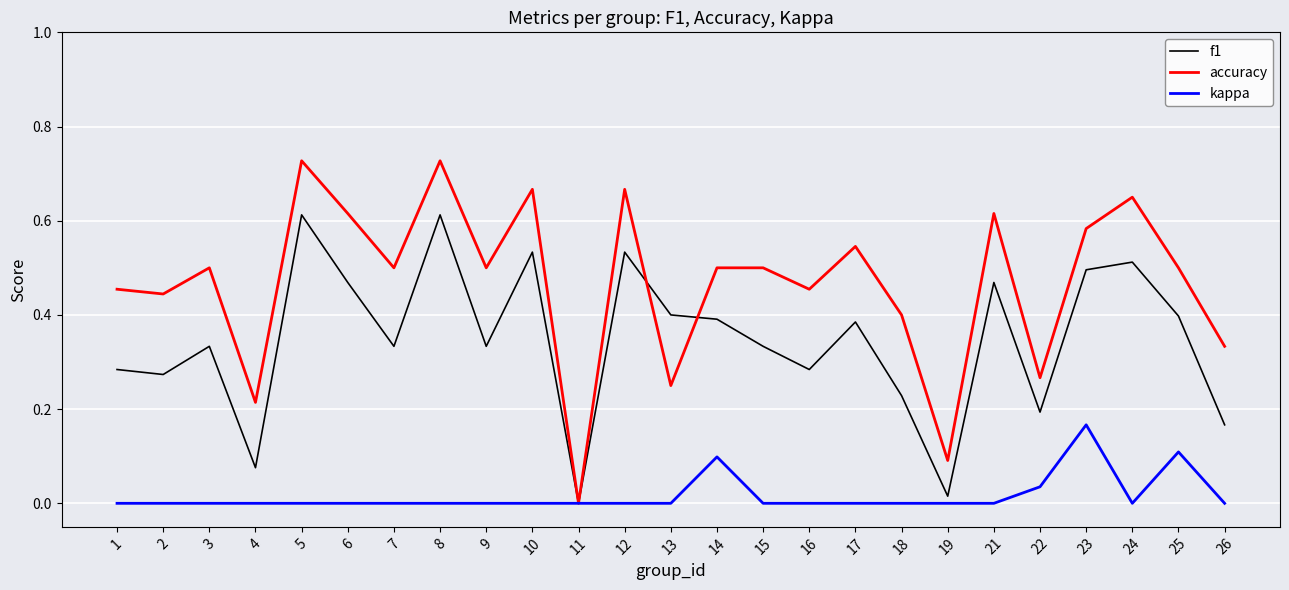

Which category has the highest value in the kappa series?

23